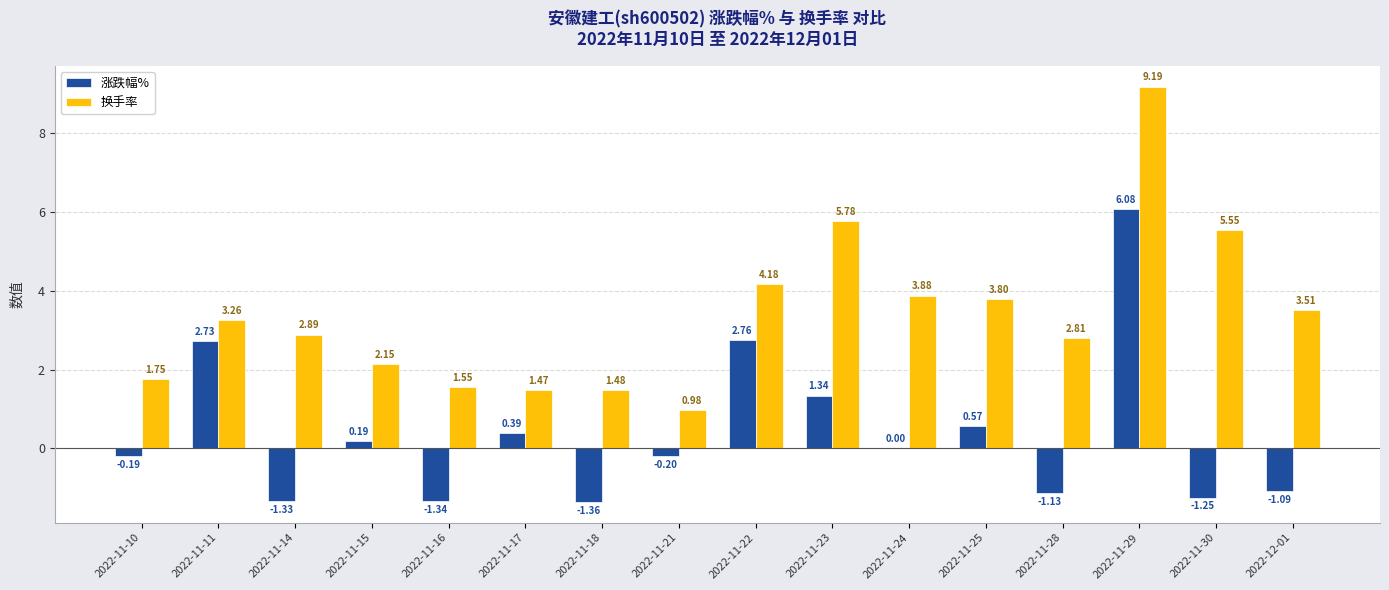

What is the sum of the 换手率 values at 2022-11-29 and 2022-11-28?

12.0